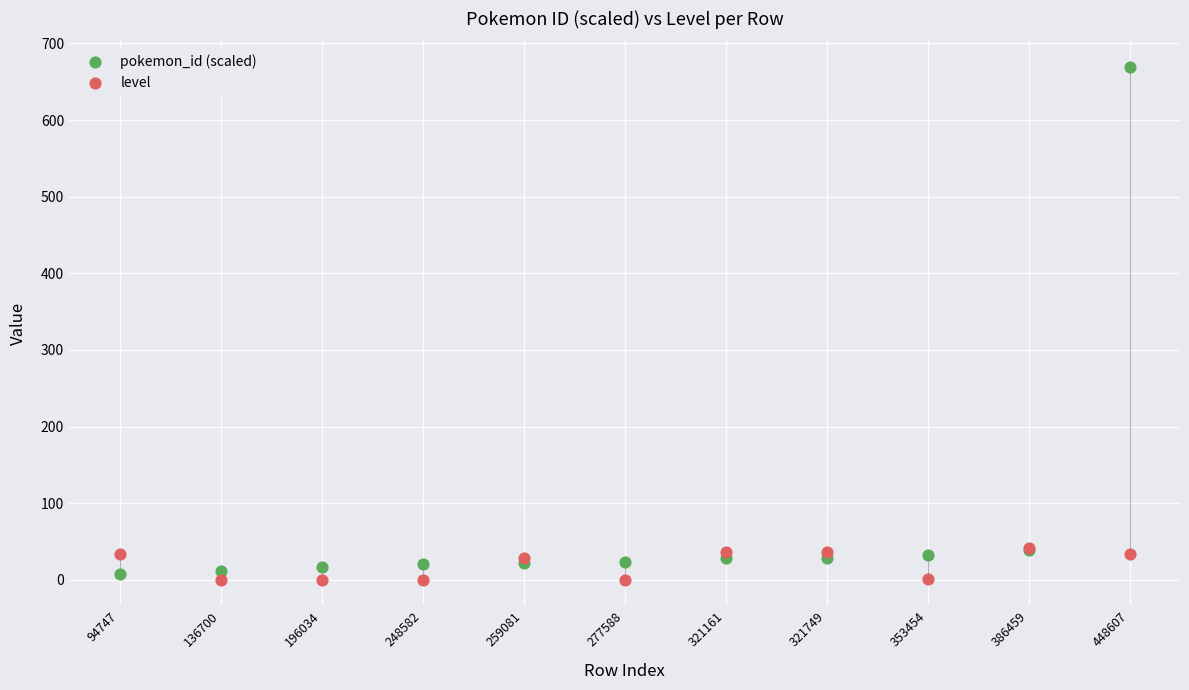

What are all the series names shown in the legend?

pokemon_id (scaled), level